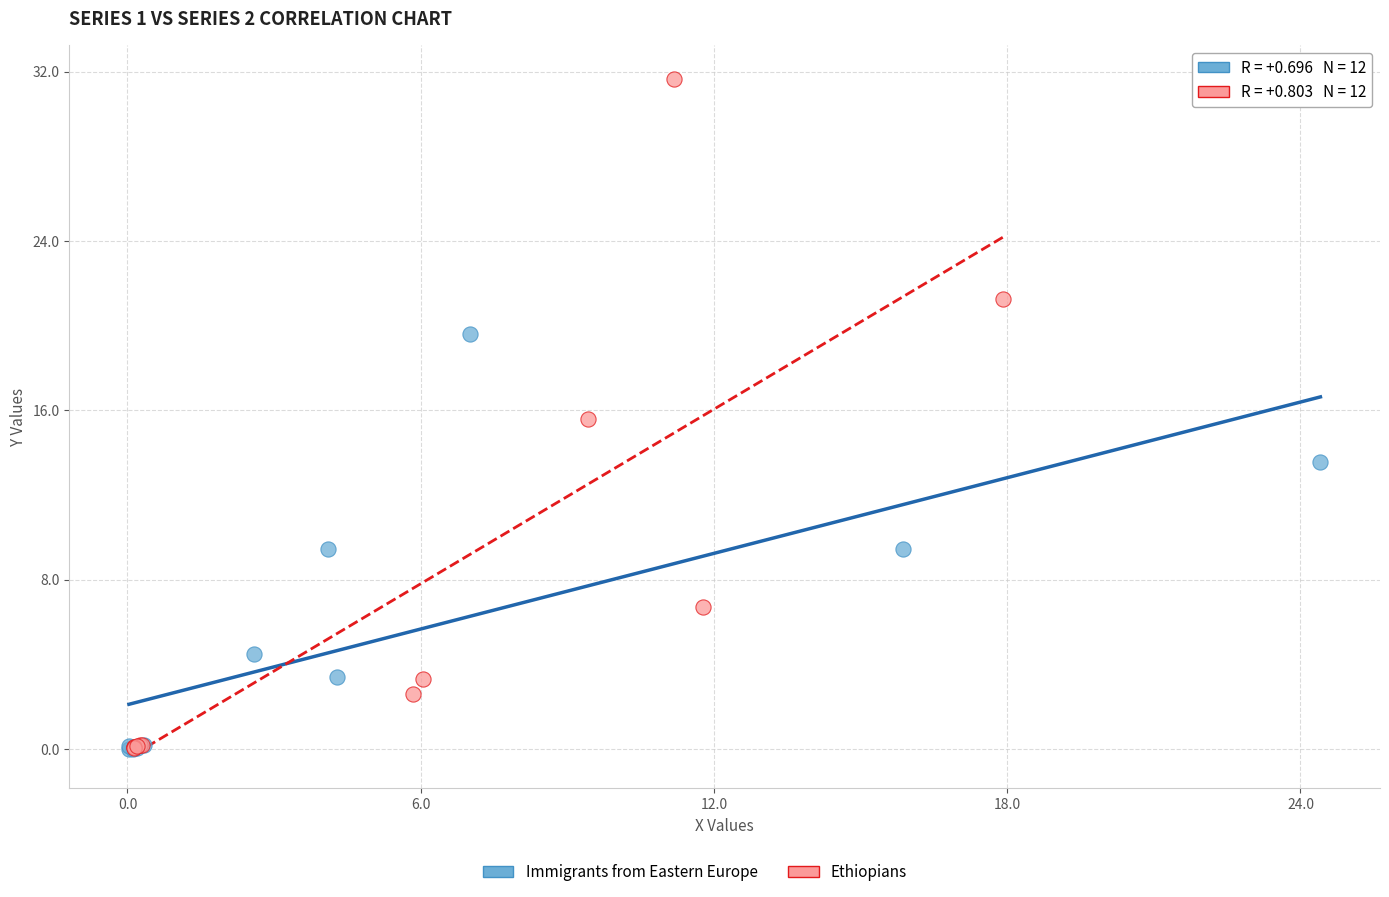

Which series reaches the maximum Y coordinate?

Ethiopians